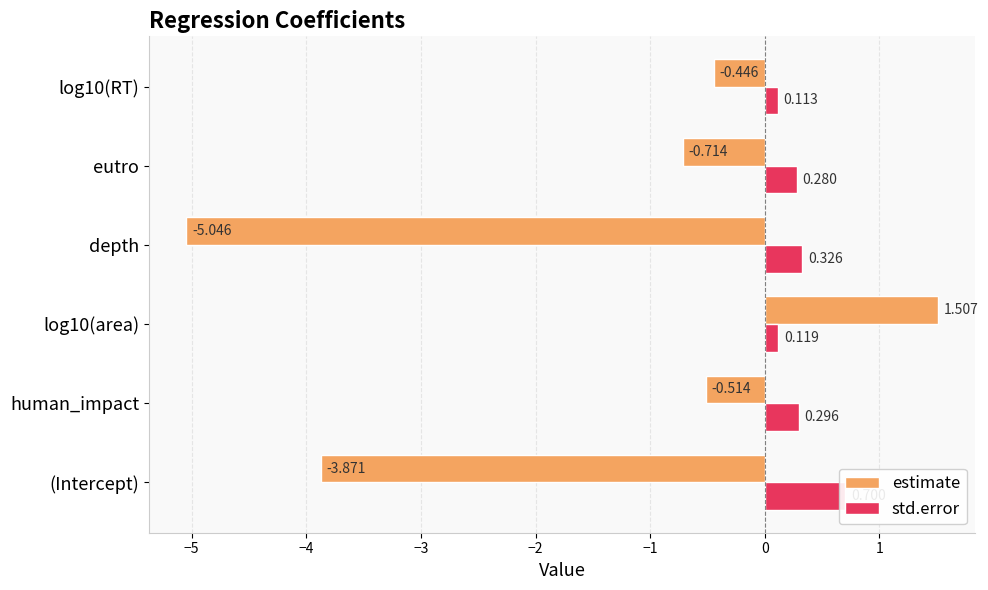

Does the chart contain stacked bars?

No